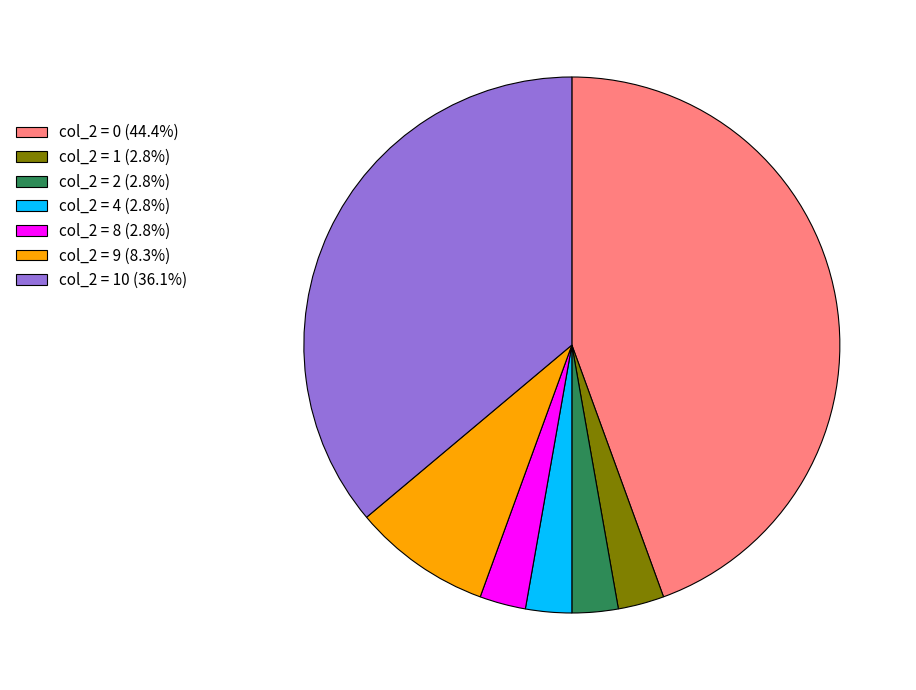

Is there a majority slice in this chart?

No